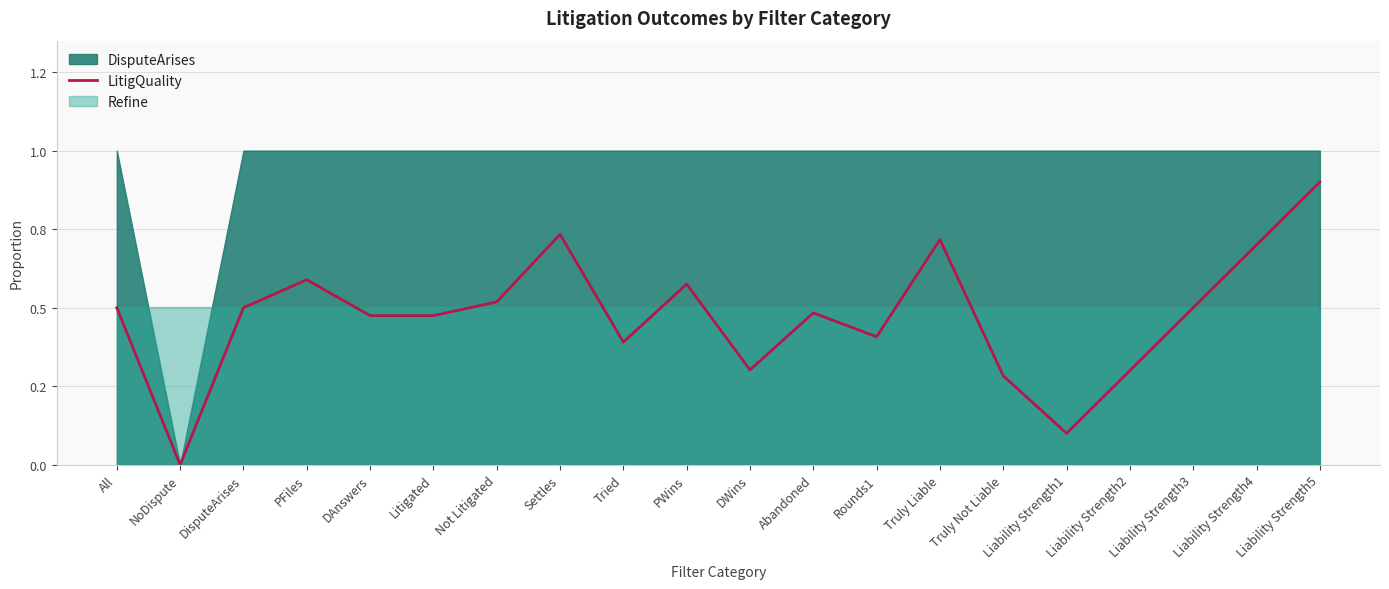

Reading left to right, extract all data points from this chart.

All=0.5	NoDispute=0.0	DisputeArises=0.5	PFiles=0.6	DAnswers=0.5	Litigated=0.5	Not Litigated=0.5	Settles=0.7	Tried=0.4	PWins=0.6	DWins=0.3	Abandoned=0.5	Rounds1=0.4	Truly Liable=0.7	Truly Not Liable=0.3	Liability Strength1=0.1	Liability Strength2=0.3	Liability Strength3=0.5	Liability Strength4=0.7	Liability Strength5=0.9